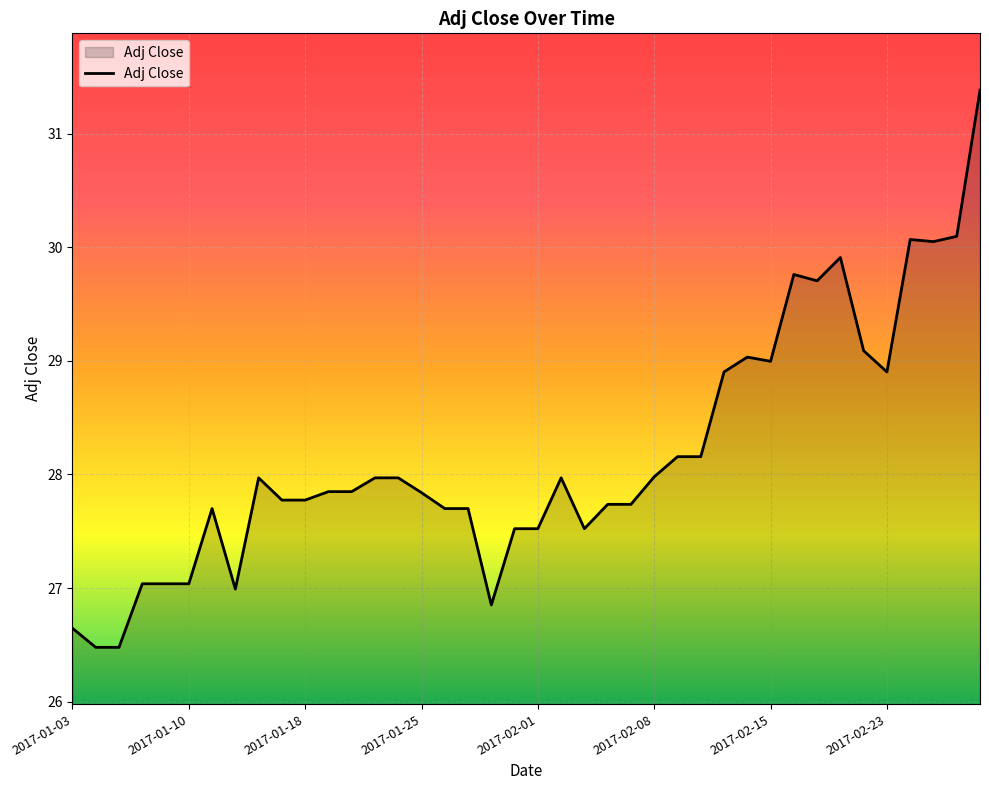

What is the maximum value shown in the chart?

31.4